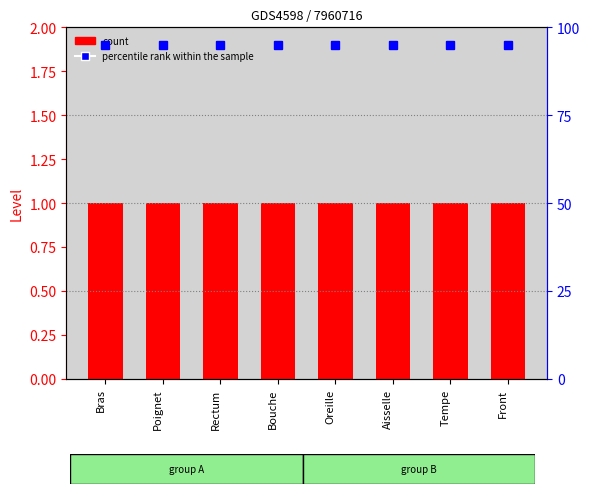

What is the spread (max minus min) of values at Tempe?

0.9